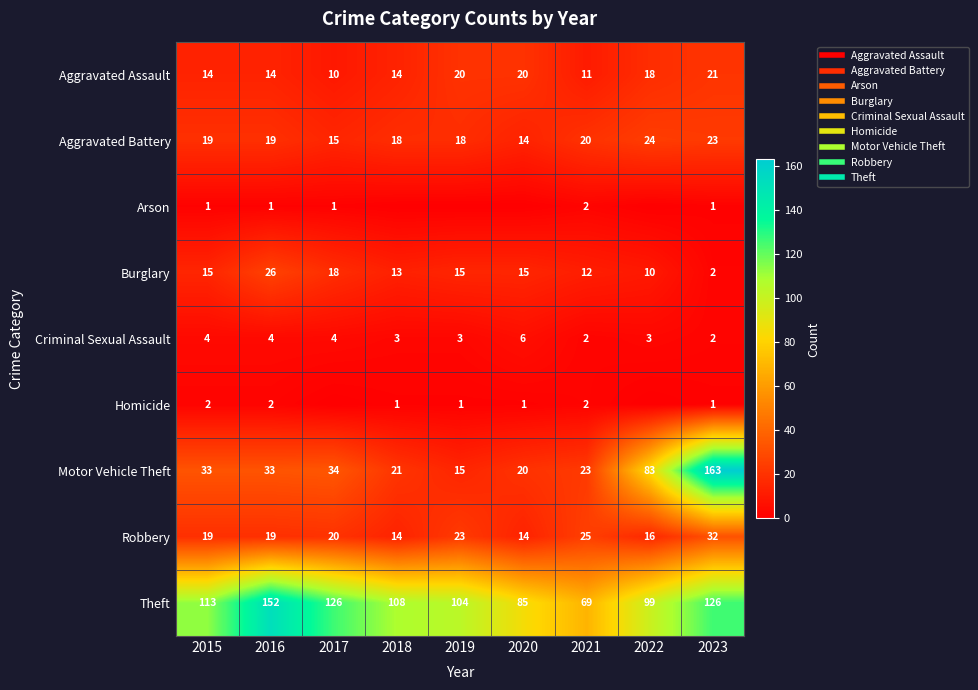

Read the Theft value at 2020.

85